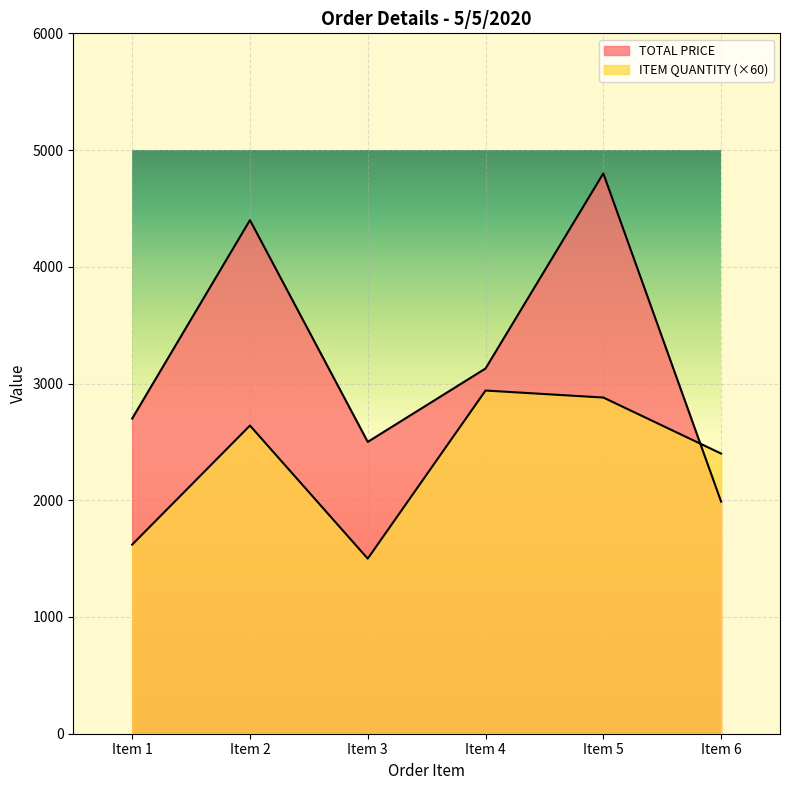

Rank the series by their average value, from highest to lowest.

TOTAL PRICE, ITEM QUANTITY